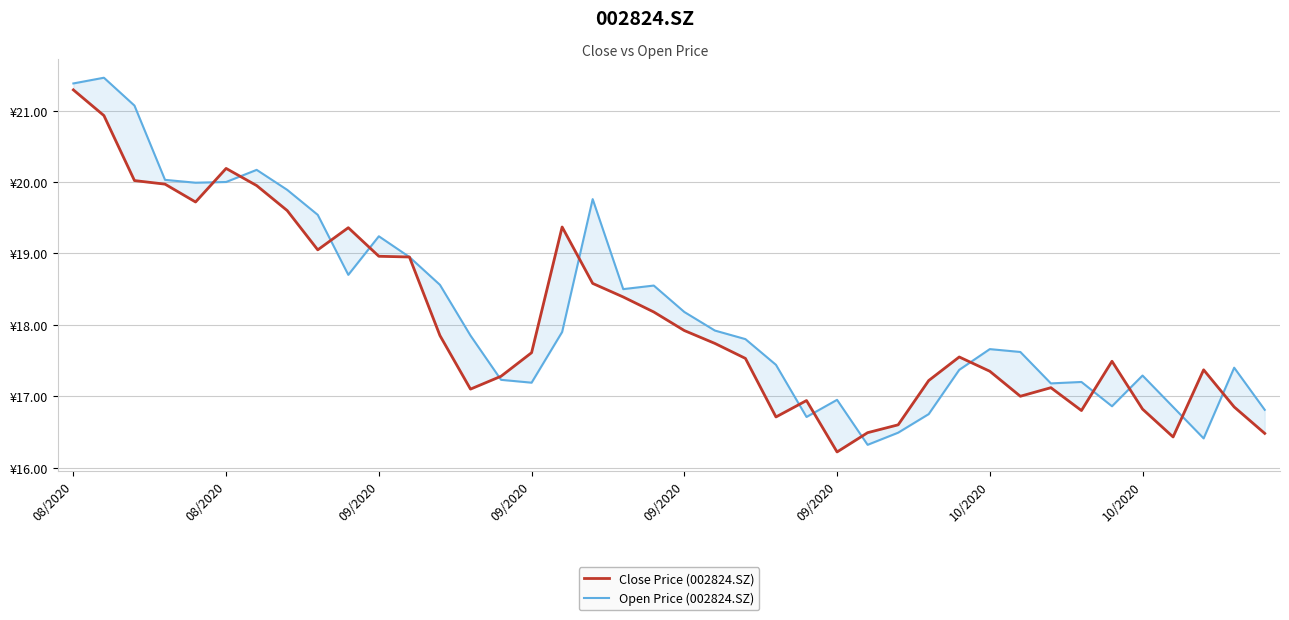

What is the value of the Open Price (002824.SZ) point at the 2nd from the left?

21.4